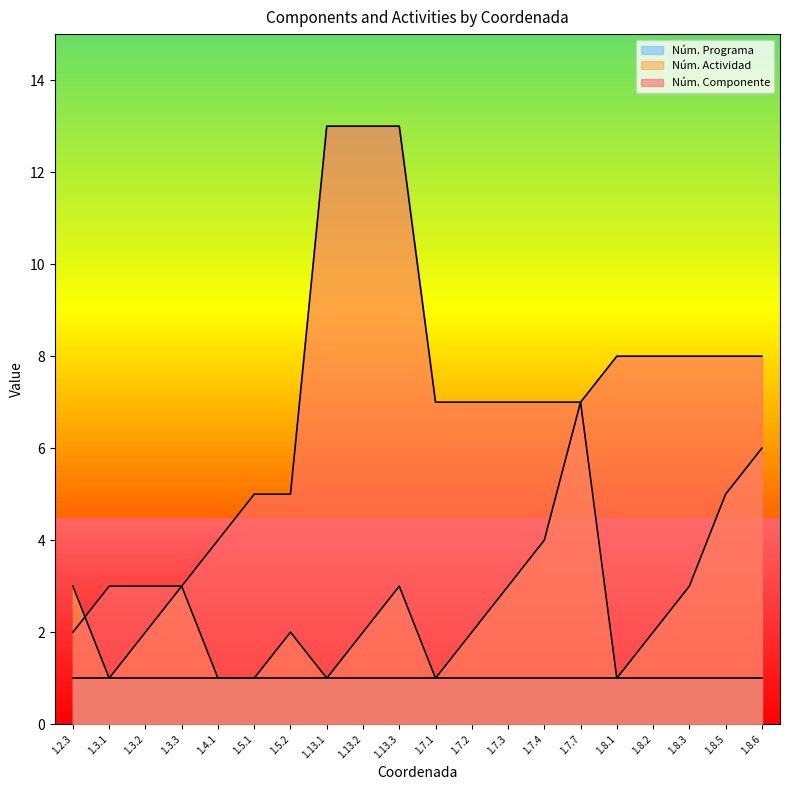

At which category is the sum across all series the highest?

1.13.3